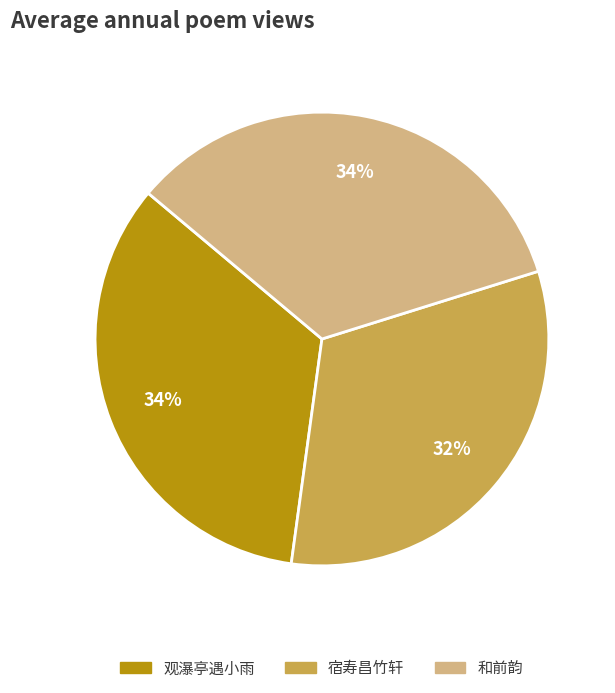

Does any single category account for the majority?

No